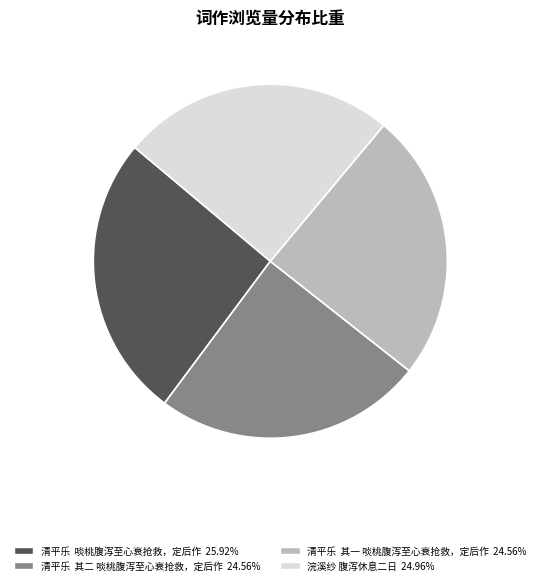

Between 清平乐 啖桃腹泻至心衰抢救，定后作 and 清平乐 其一 啖桃腹泻至心衰抢救，定后作, which is larger?

清平乐 啖桃腹泻至心衰抢救，定后作